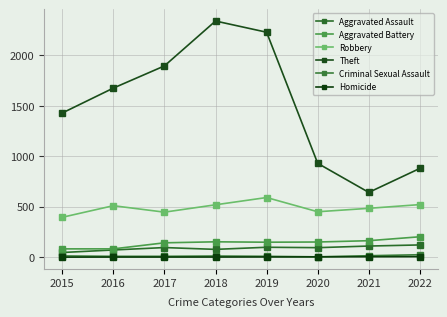

Between 2019 and 2021, which series saw the biggest shift?

Theft